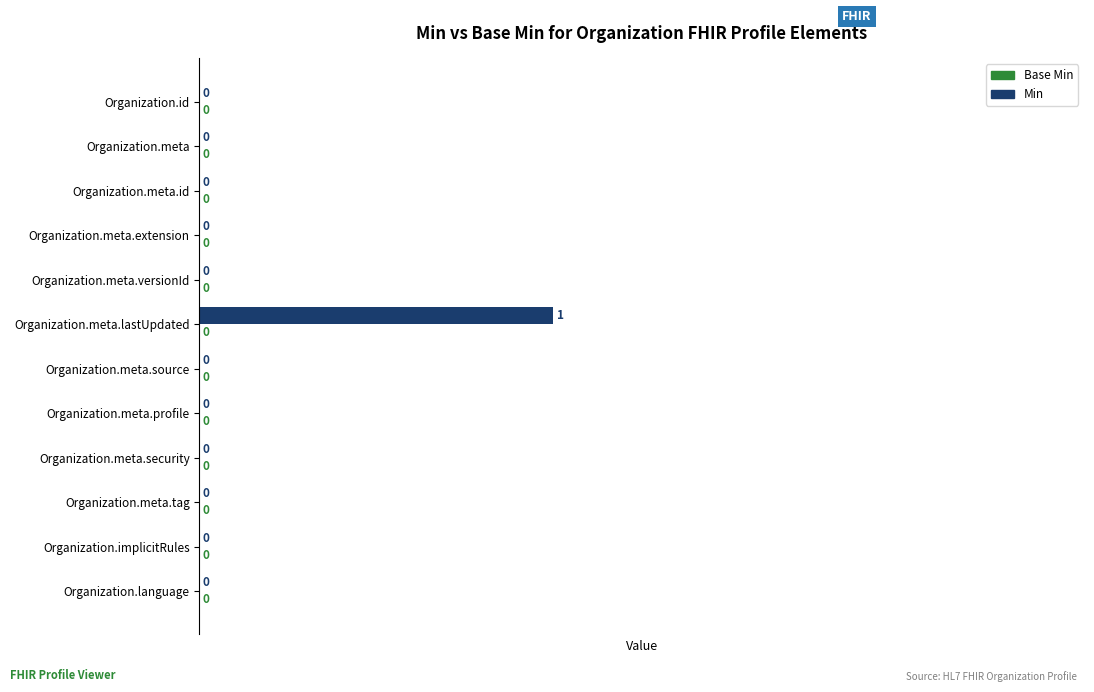

The chart shows a value of 0 at Organization.meta. True or false?

True